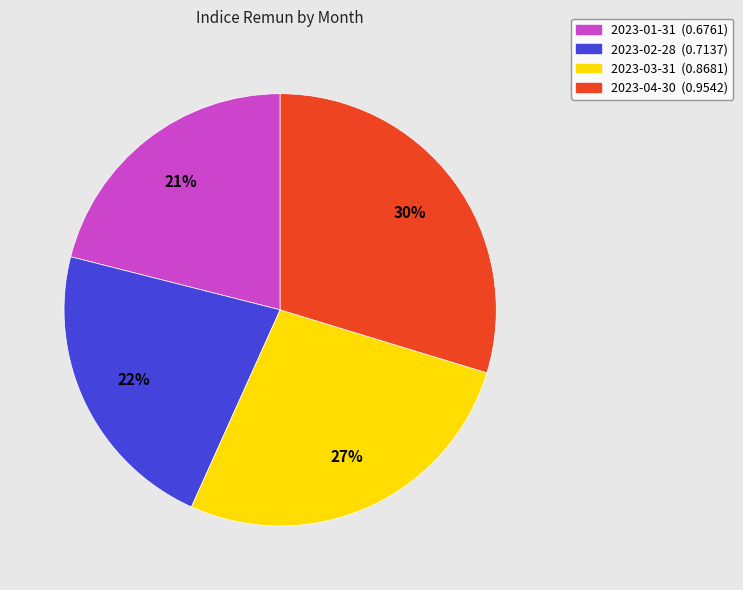

Is there a majority slice in this chart?

No